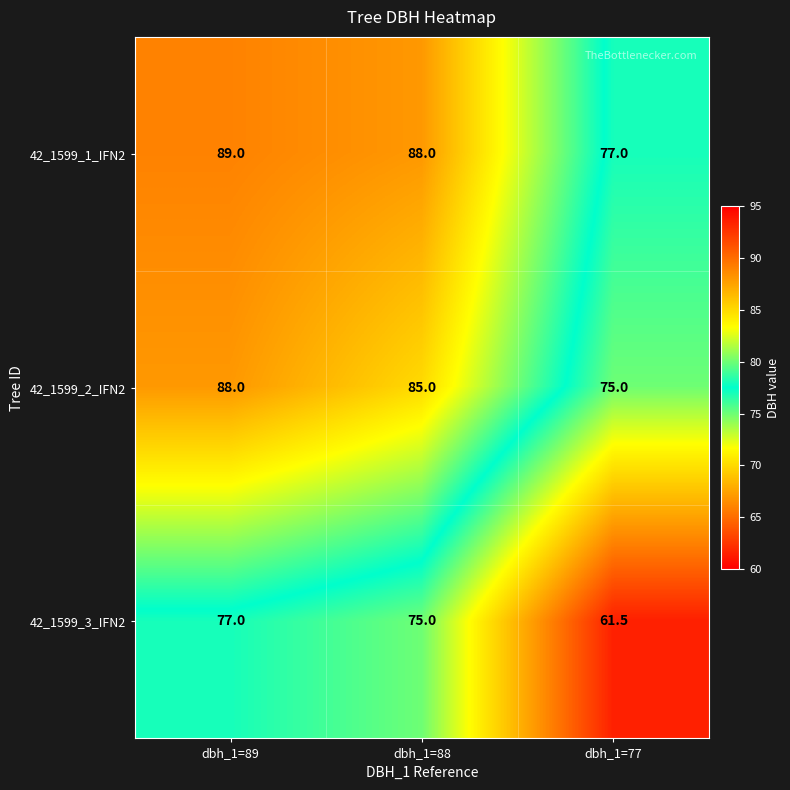

At dbh_1=88, list the series in order from smallest to largest.

42_1599_3_IFN2, 42_1599_2_IFN2, 42_1599_1_IFN2